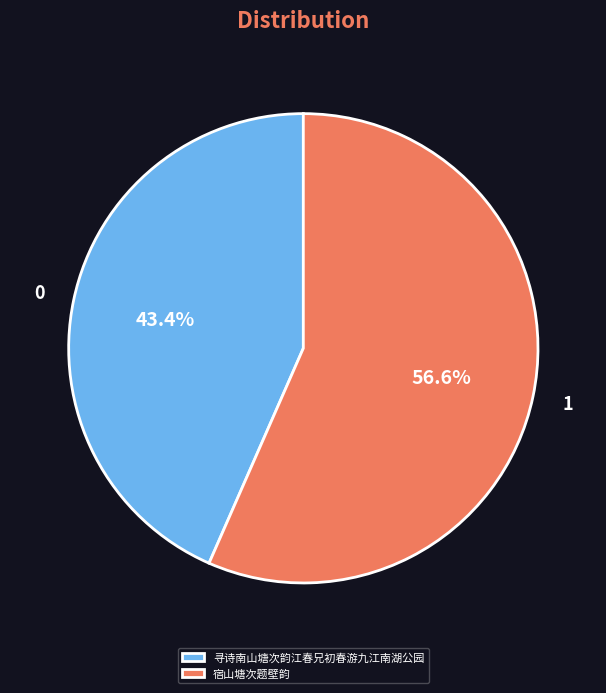

Between 宿山塘次题壁韵 and 寻诗南山塘次韵江春兄初春游九江南湖公园, which is larger?

宿山塘次题壁韵